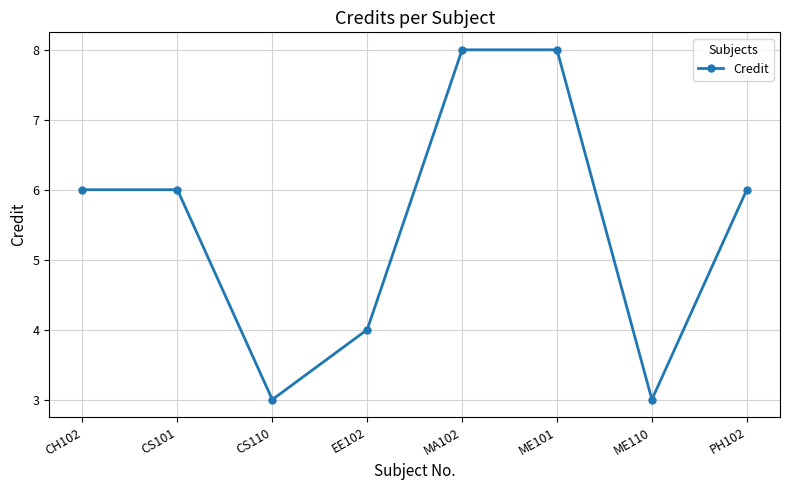

True or false: the data shows 9 at CH102.

False